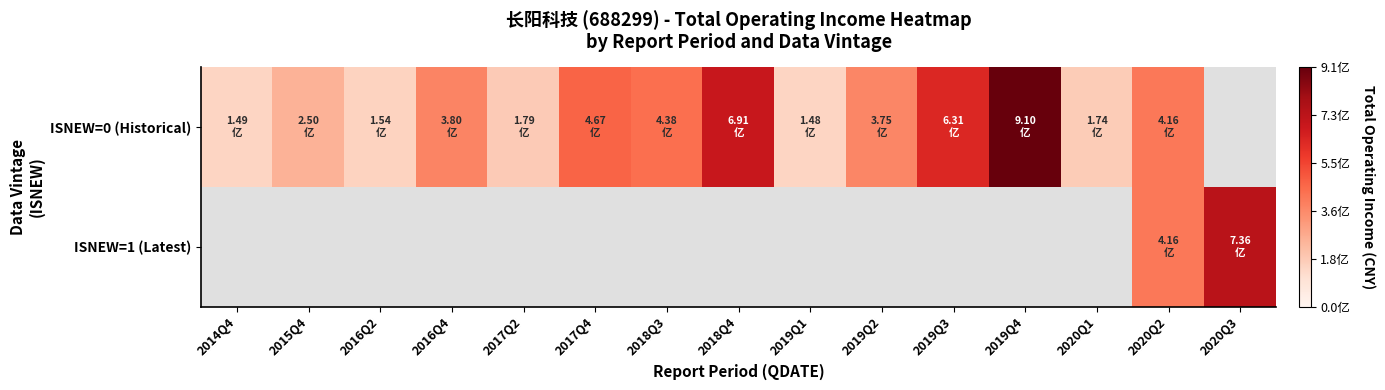

How many data points does each series have?

15